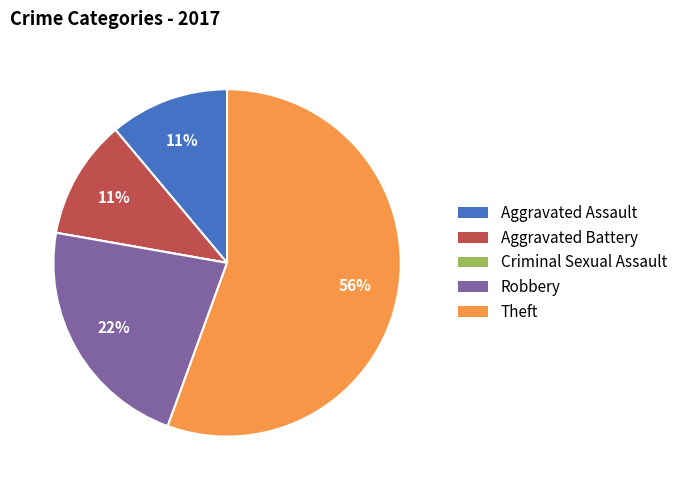

Does any single category account for the majority?

Yes